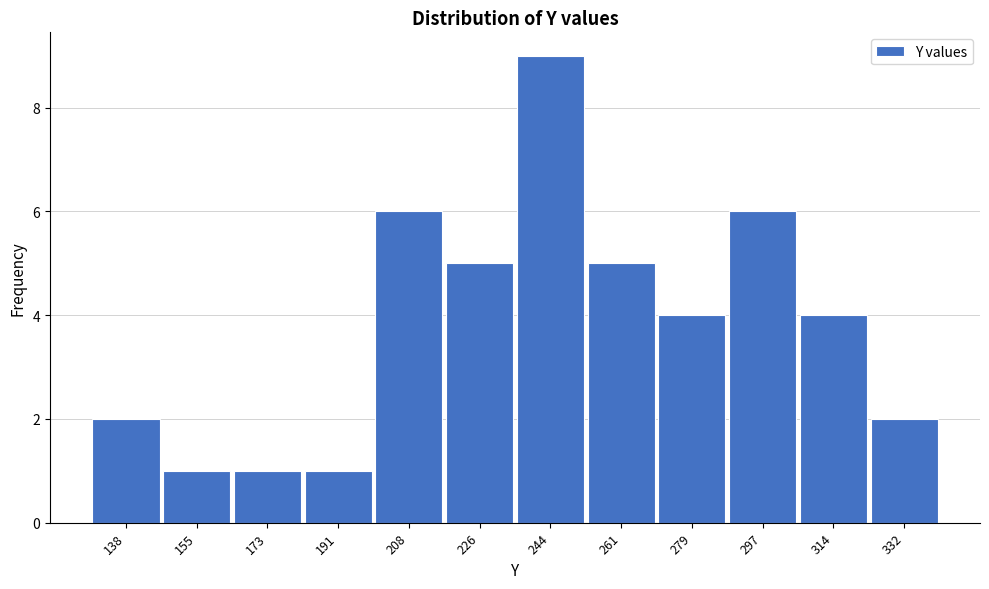

Reading left to right, extract all data points from this chart.

138=2	155=1	173=1	191=1	208=6	226=5	244=9	261=5	279=4	297=6	314=4	332=2